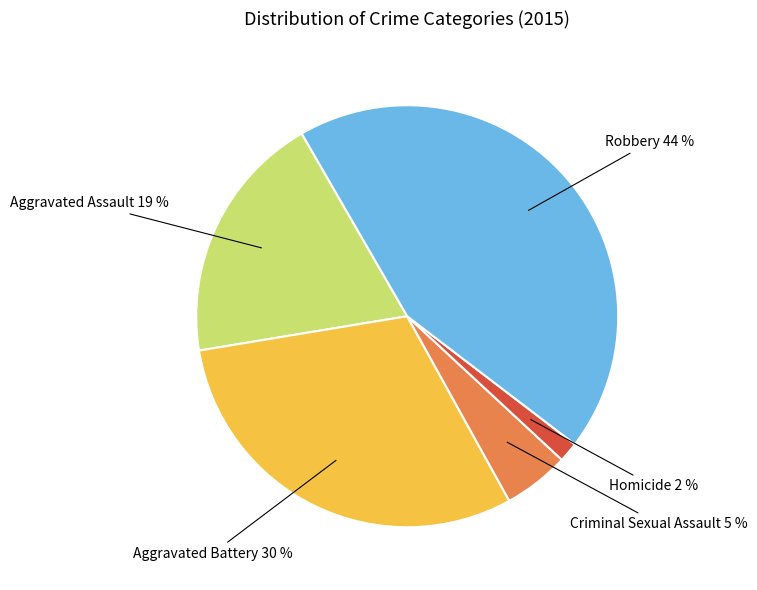

Which has a higher value, Homicide or Criminal Sexual Assault?

Criminal Sexual Assault